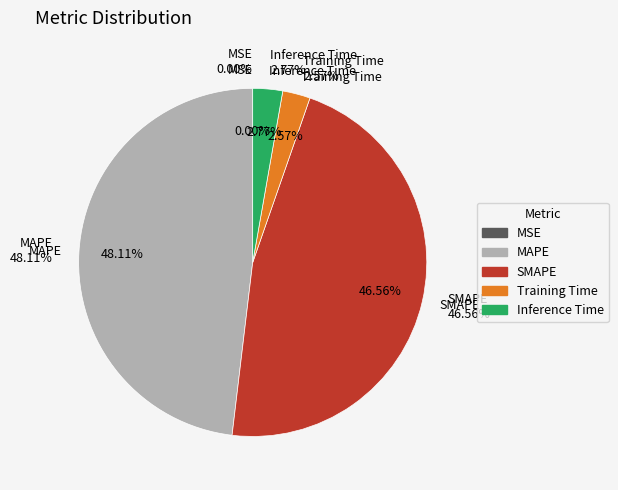

What percentage is NOT represented by MSE?

100.0%